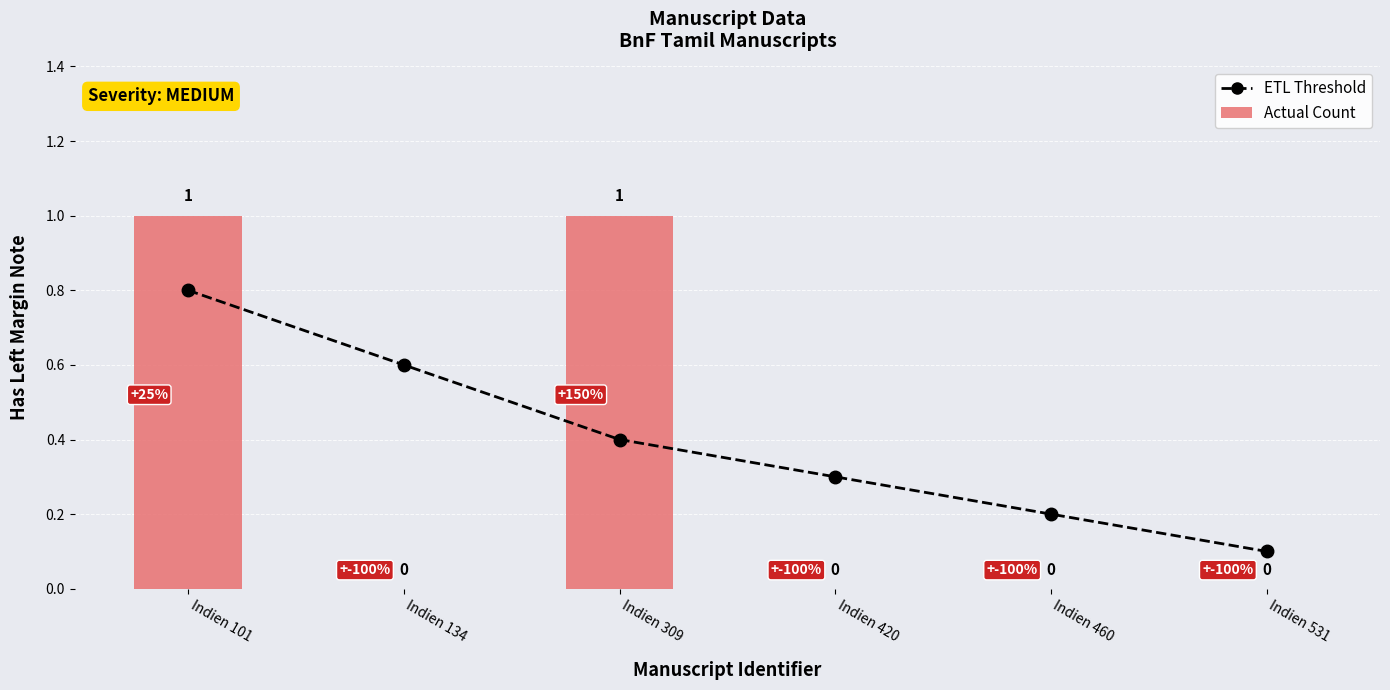

List the labels in order of Actual Count value, smallest first.

Indien 134, Indien 420, Indien 460, Indien 531, Indien 101, Indien 309